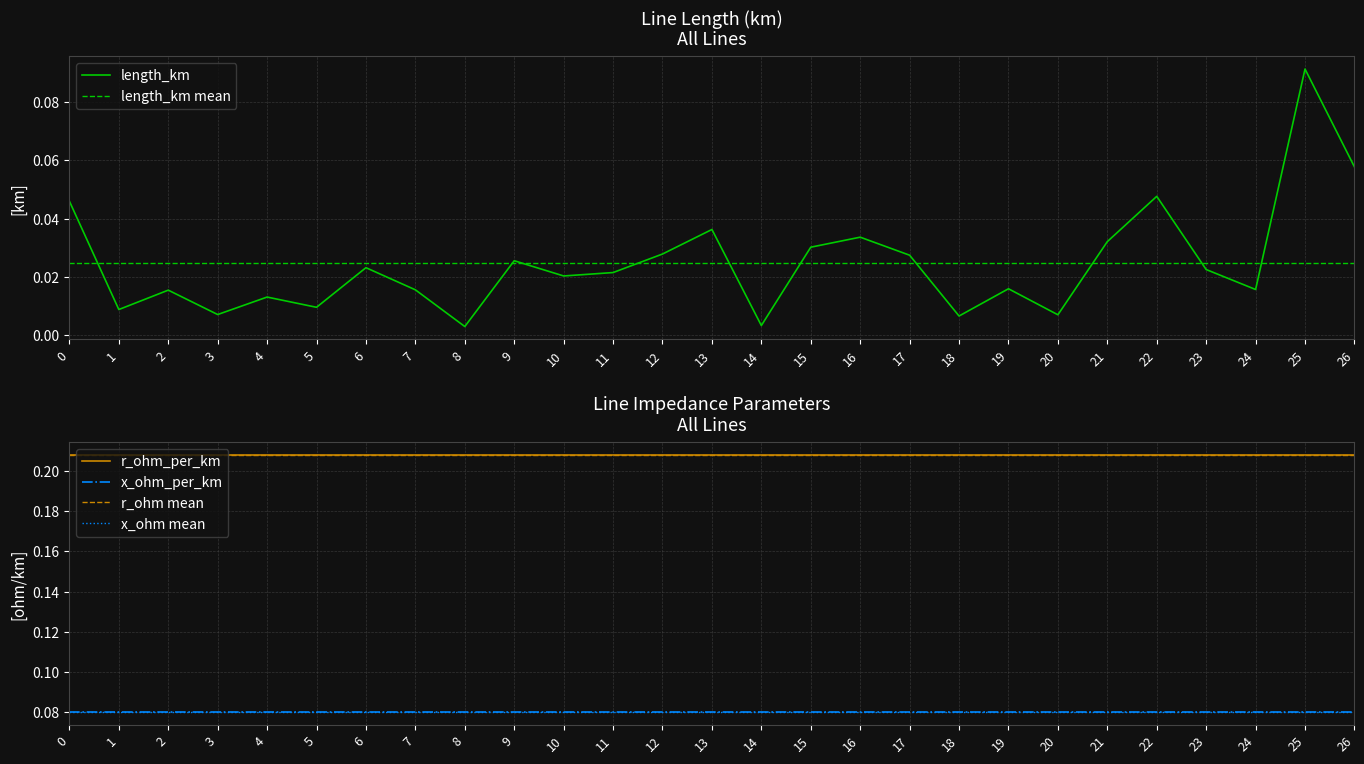

Reading right to left, what are all the values shown in this chart?

length_km: 26=0.1	25=0.1	24=0.0	23=0.0	22=0.0	21=0.0	20=0.0	19=0.0	18=0.0	17=0.0	16=0.0	15=0.0	14=0.0	13=0.0	12=0.0	11=0.0	10=0.0	9=0.0	8=0.0	7=0.0	6=0.0	5=0.0	4=0.0	3=0.0	2=0.0	1=0.0	0=0.0
r_ohm_per_km: 26=0.2	25=0.2	24=0.2	23=0.2	22=0.2	21=0.2	20=0.2	19=0.2	18=0.2	17=0.2	16=0.2	15=0.2	14=0.2	13=0.2	12=0.2	11=0.2	10=0.2	9=0.2	8=0.2	7=0.2	6=0.2	5=0.2	4=0.2	3=0.2	2=0.2	1=0.2	0=0.2
x_ohm_per_km: 26=0.1	25=0.1	24=0.1	23=0.1	22=0.1	21=0.1	20=0.1	19=0.1	18=0.1	17=0.1	16=0.1	15=0.1	14=0.1	13=0.1	12=0.1	11=0.1	10=0.1	9=0.1	8=0.1	7=0.1	6=0.1	5=0.1	4=0.1	3=0.1	2=0.1	1=0.1	0=0.1